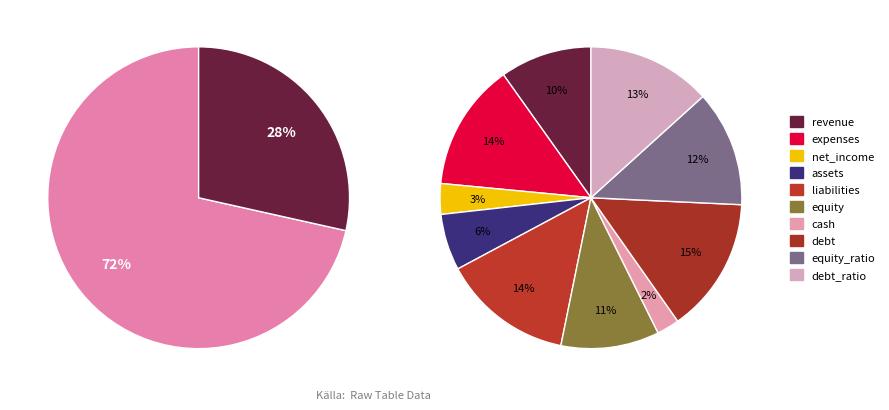

To the nearest percent, what is the average slice percentage?

10%